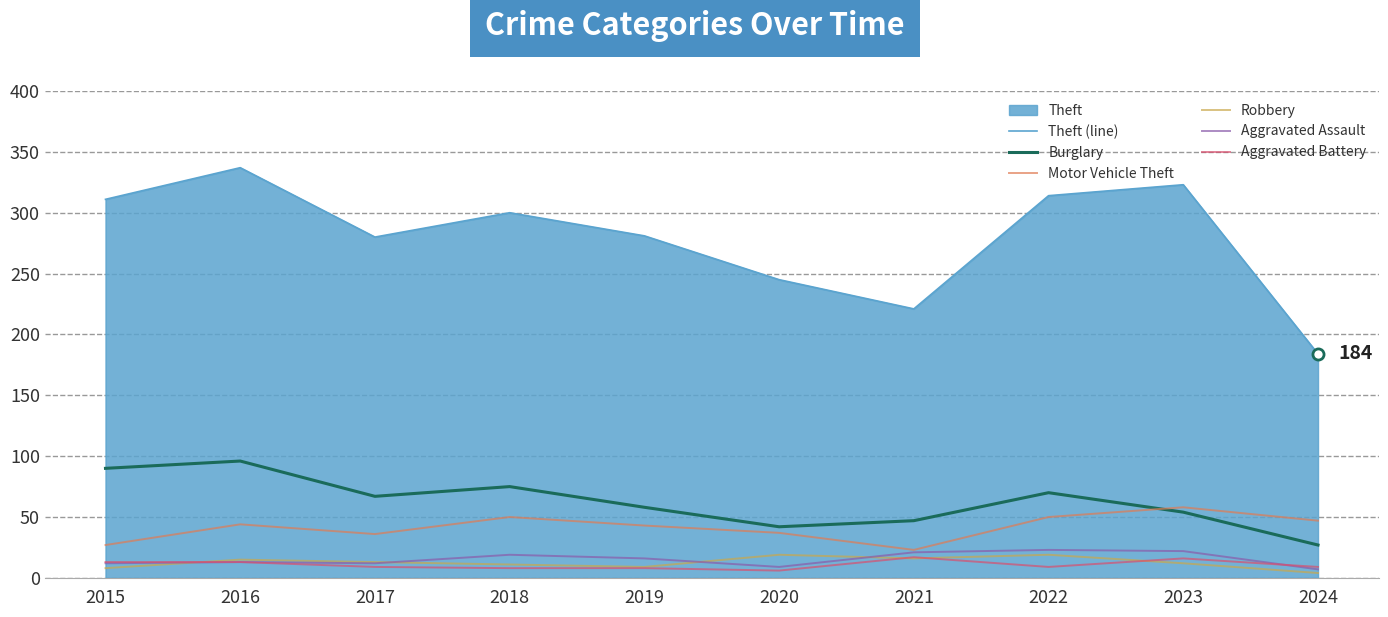

Which label corresponds to the largest value in the chart?

2016